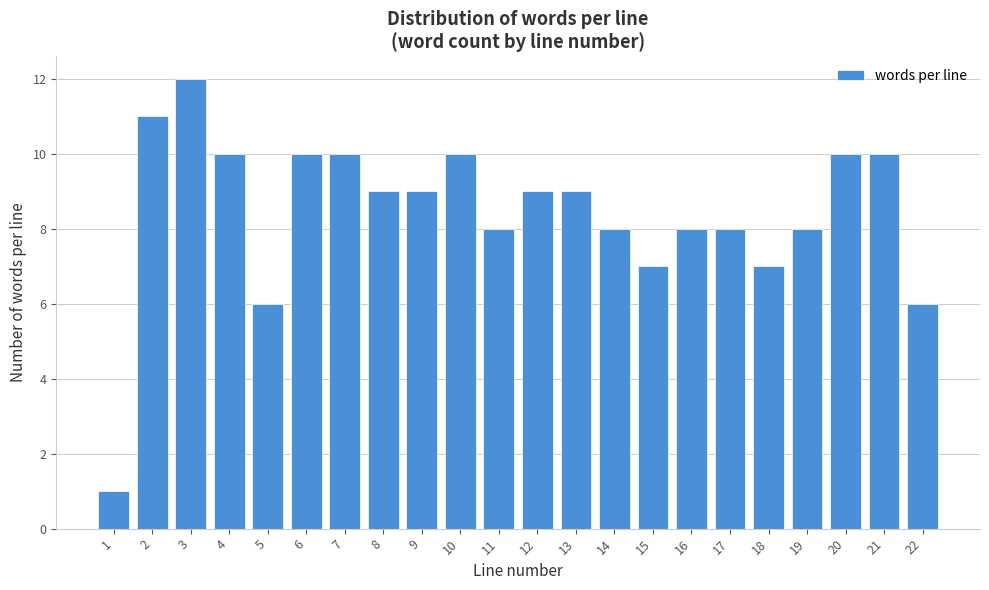

Reading left to right, extract all data points from this chart.

1=1	2=11	3=12	4=10	5=6	6=10	7=10	8=9	9=9	10=10	11=8	12=9	13=9	14=8	15=7	16=8	17=8	18=7	19=8	20=10	21=10	22=6